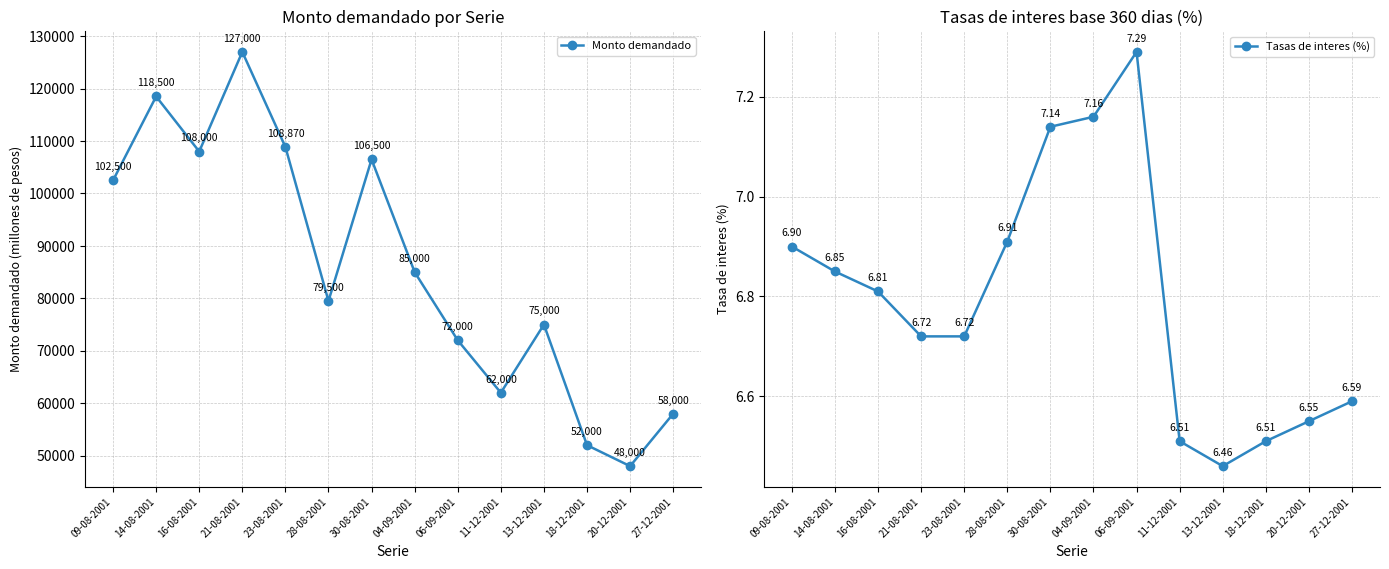

At how many categories does at least one series exceed 27843?

14